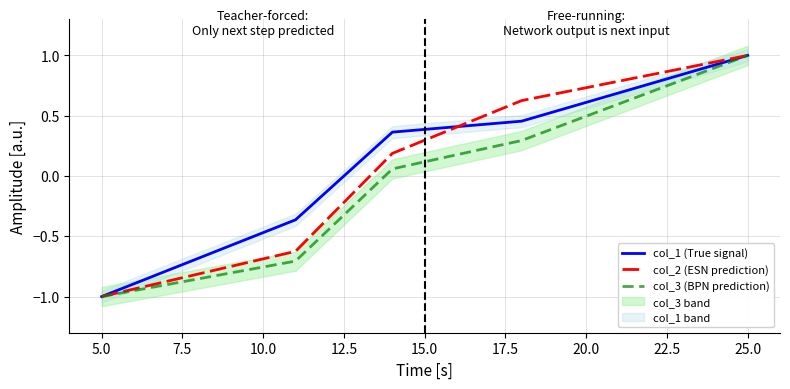

Does the chart display data point markers on the line(s)?

No